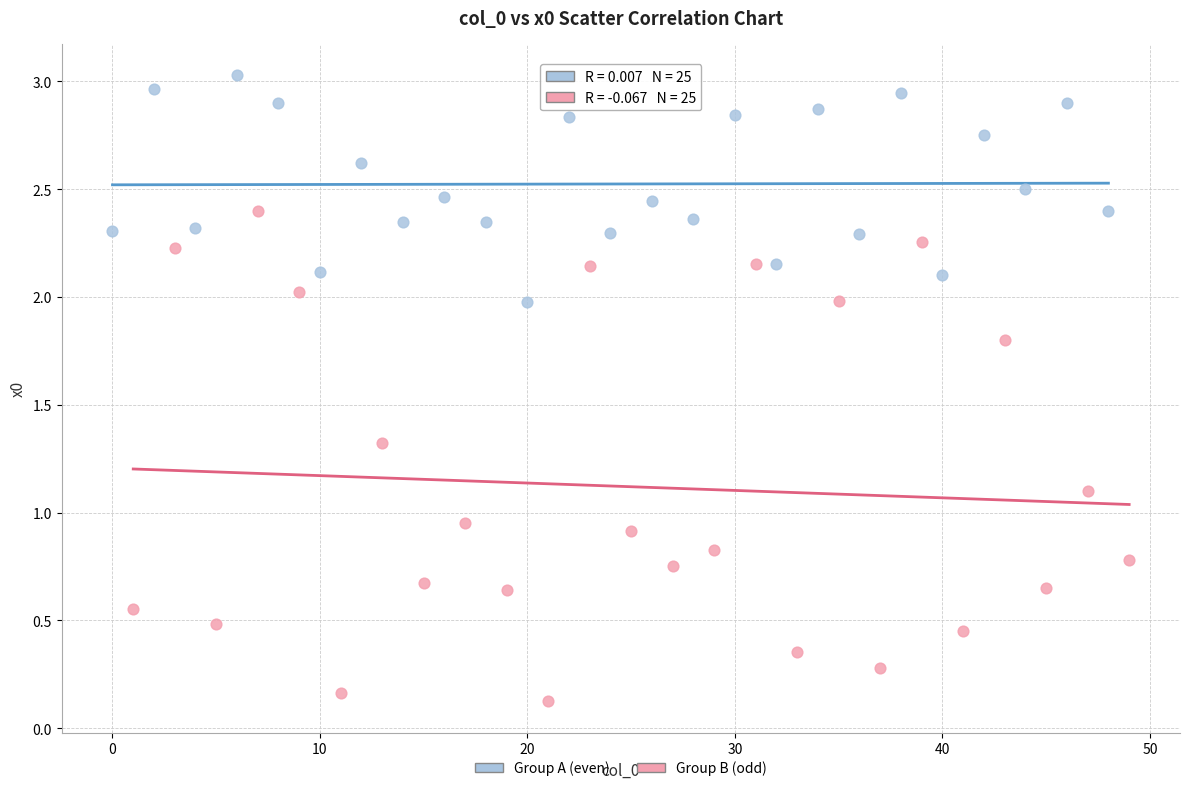

Which series reaches the maximum Y coordinate?

Group A (even)